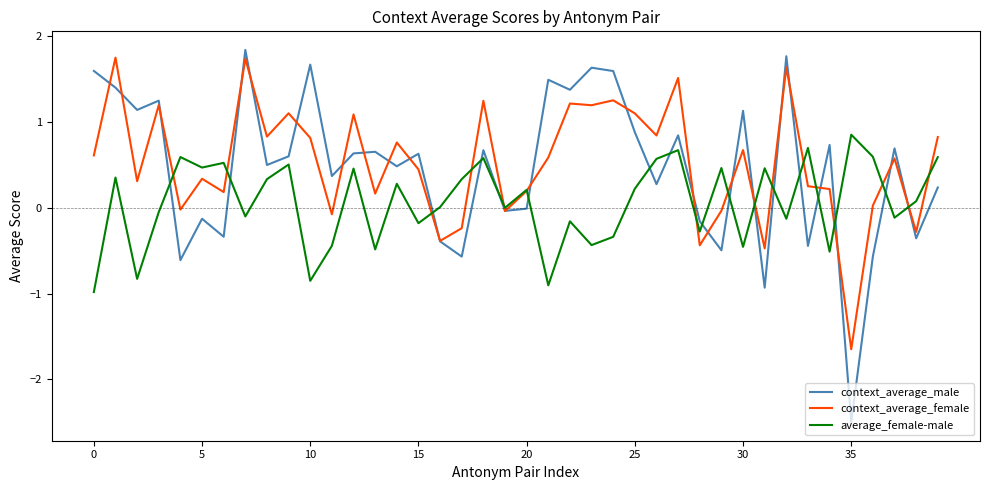

How many positive values does the context_average_female series have?

30